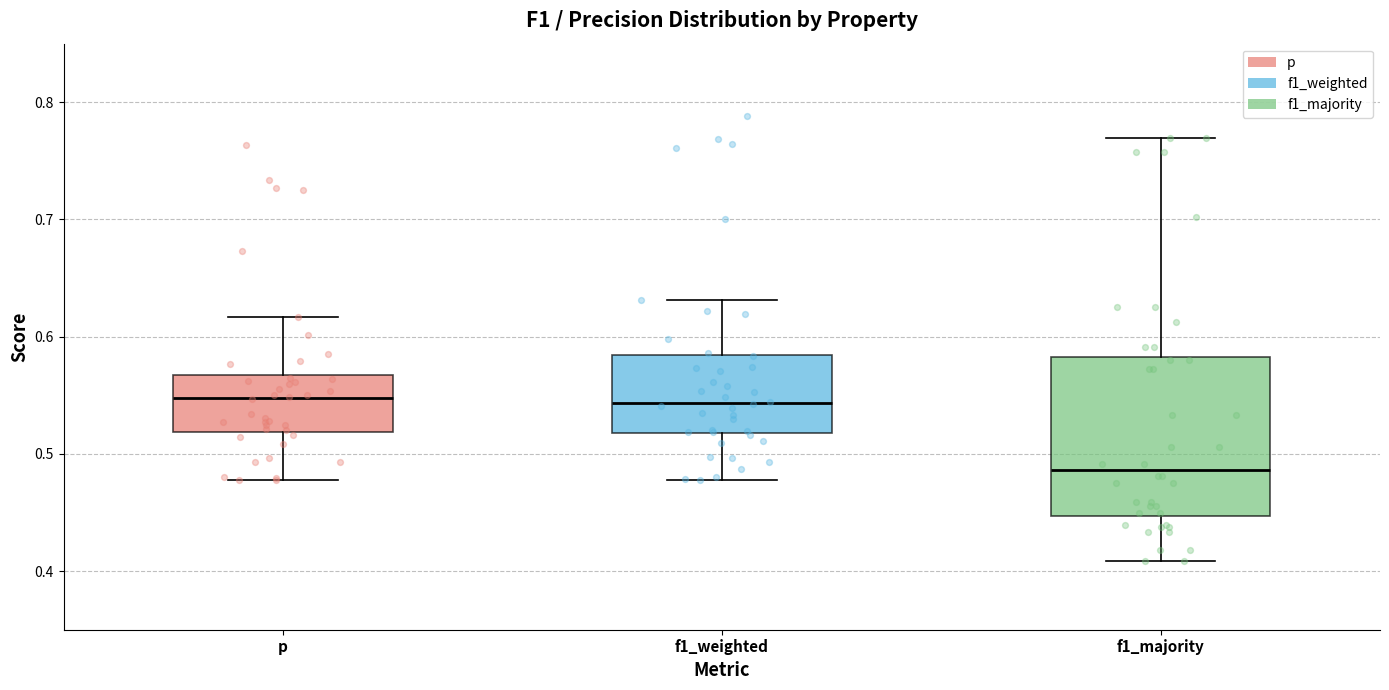

Where does the upper whisker of the box for p end on the y-axis? The values are not printed on the chart, so give them approximately, as read against the axis.

0.62